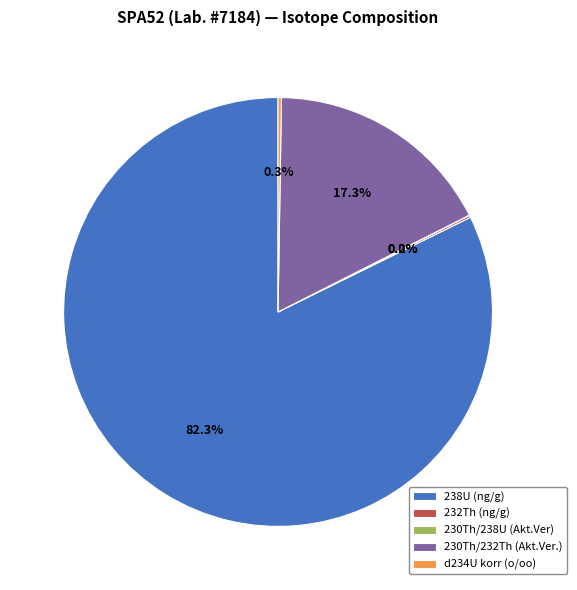

What is the largest slice in the pie chart?

238U (ng/g)